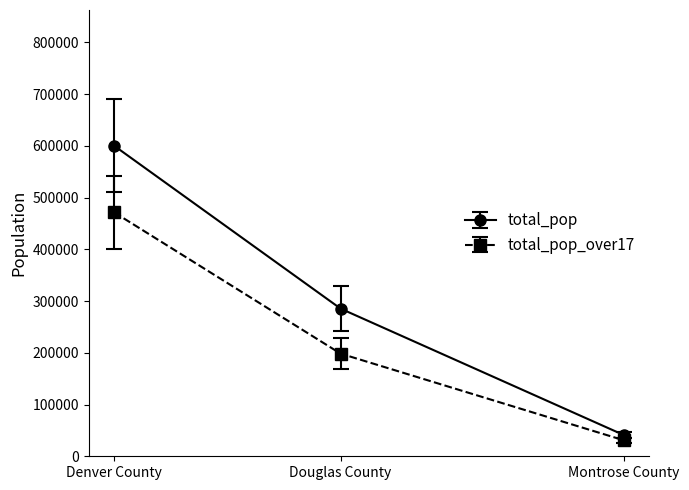

How many lines are shown in the chart?

2